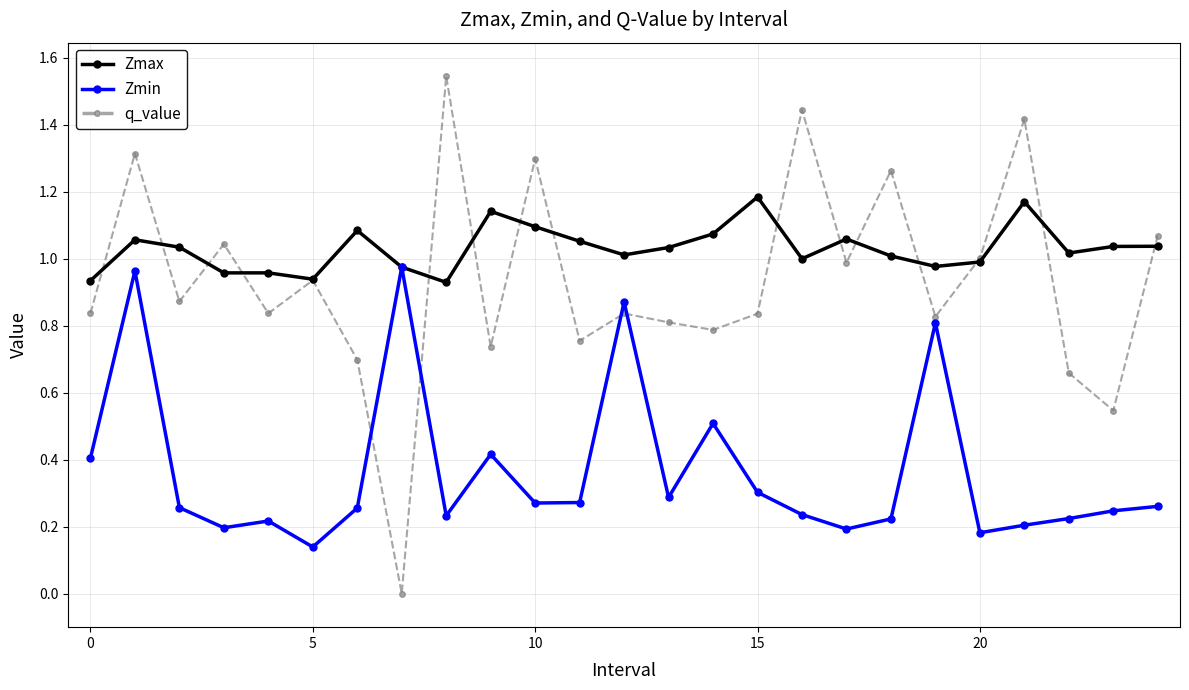

How many distinct data groups are displayed?

3